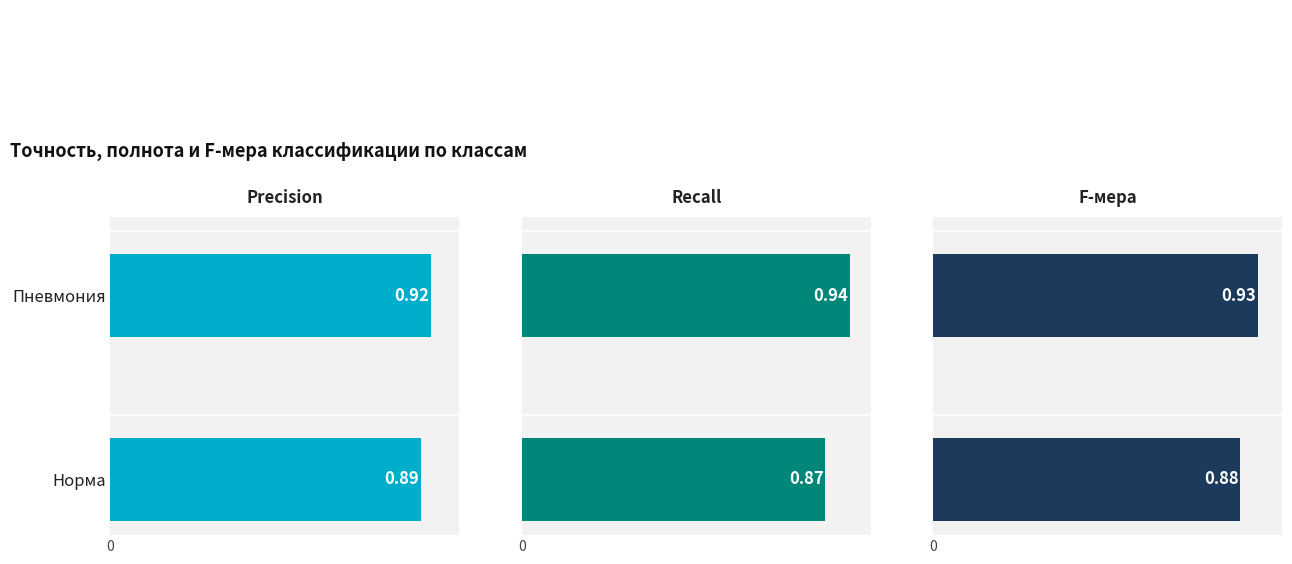

Which series has the largest total across all categories?

Precision